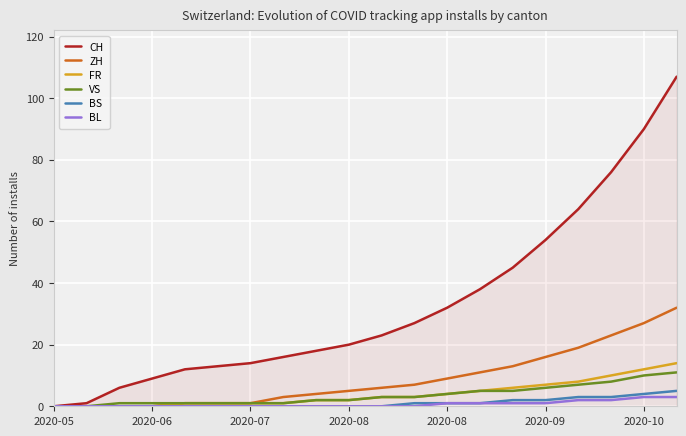

What is the highest value of the VS series?

11